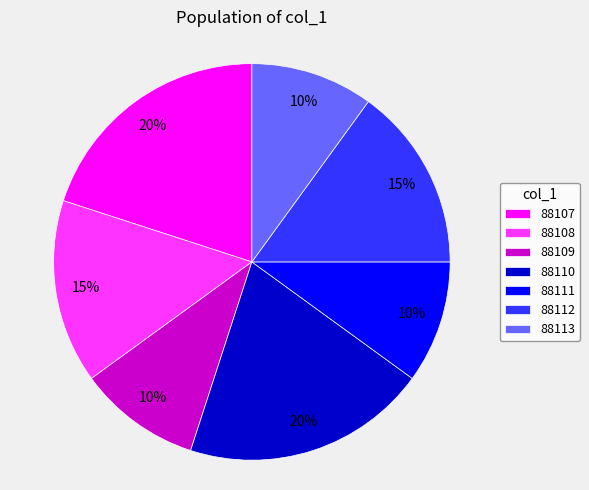

The 88111 slice represents 10% of the pie. True or false?

True